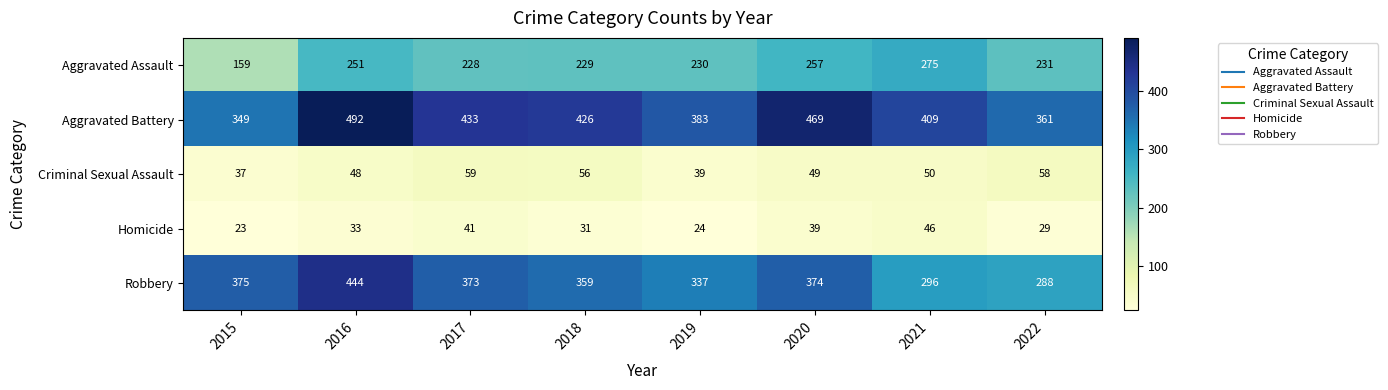

At which label does Aggravated Battery first exceed 426?

2016